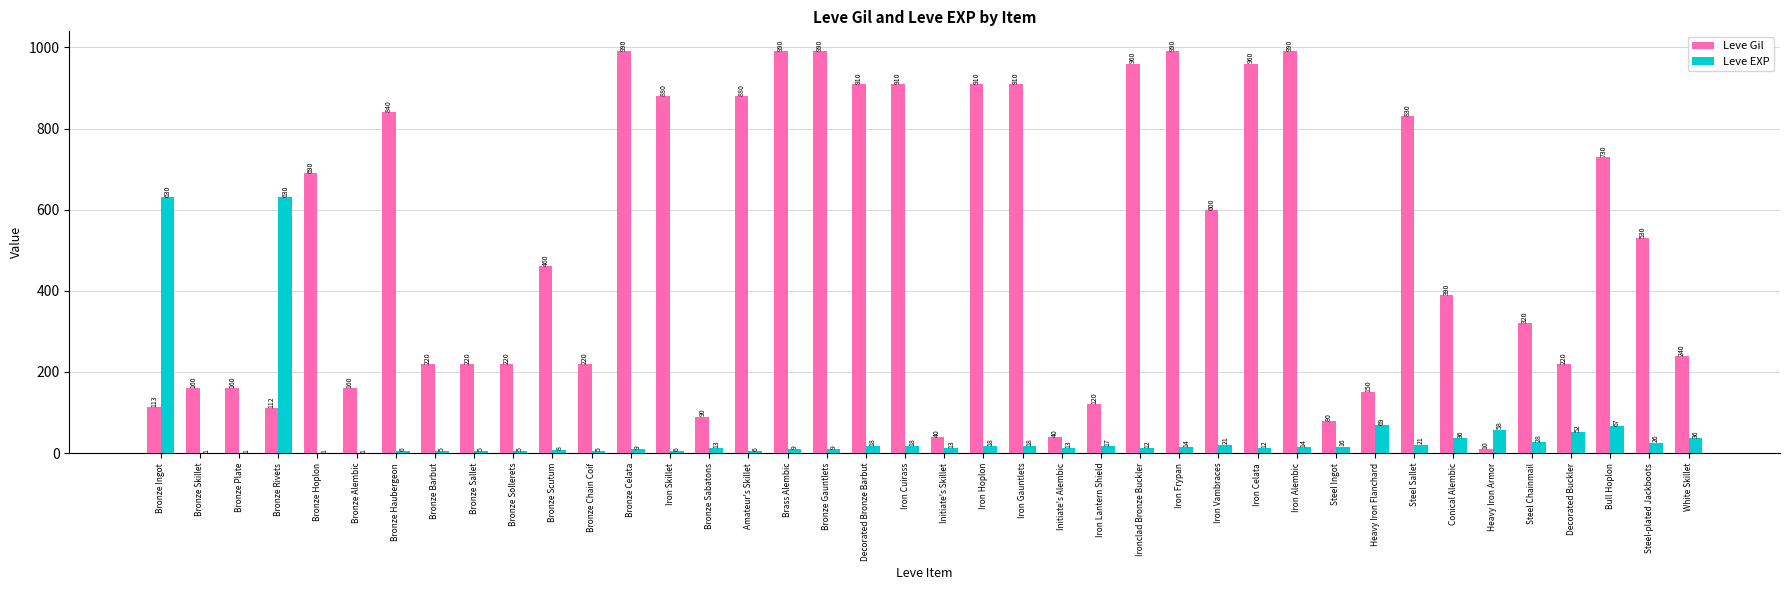

What are all the series names shown in the legend?

Leve Gil, Leve EXP